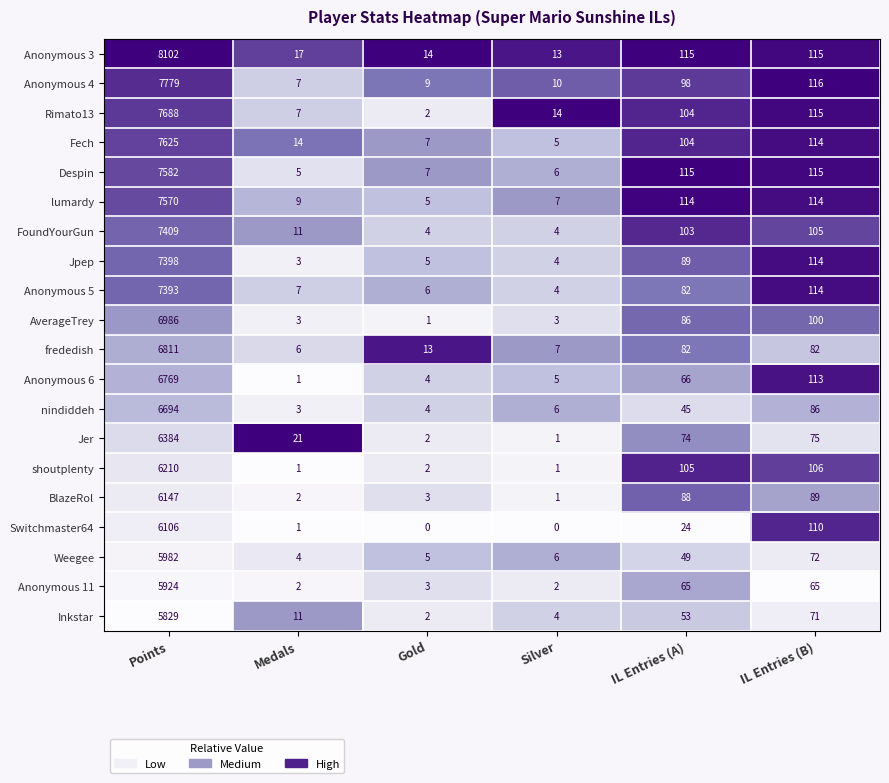

Is it true that nindiddeh equals 45 at IL Entries (A)?

True